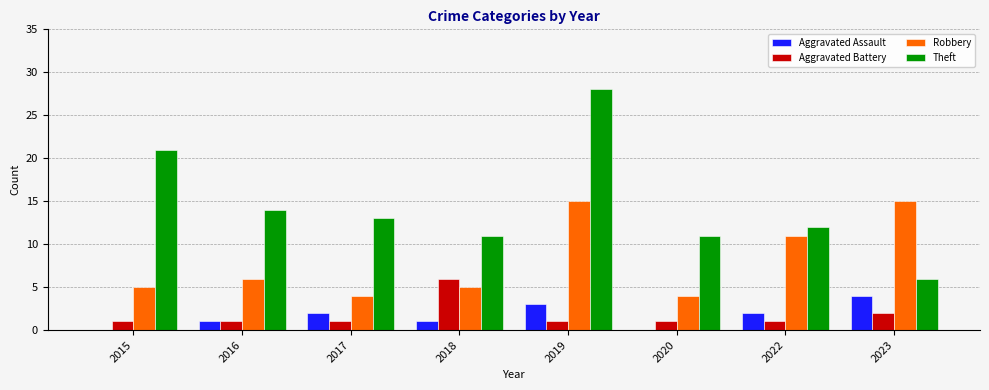

Reading right to left, list all the values displayed in this chart.

Aggravated Assault: 4	2	0	3	1	2	1	0
Aggravated Battery: 2	1	1	1	6	1	1	1
Robbery: 15	11	4	15	5	4	6	5
Theft: 6	12	11	28	11	13	14	21